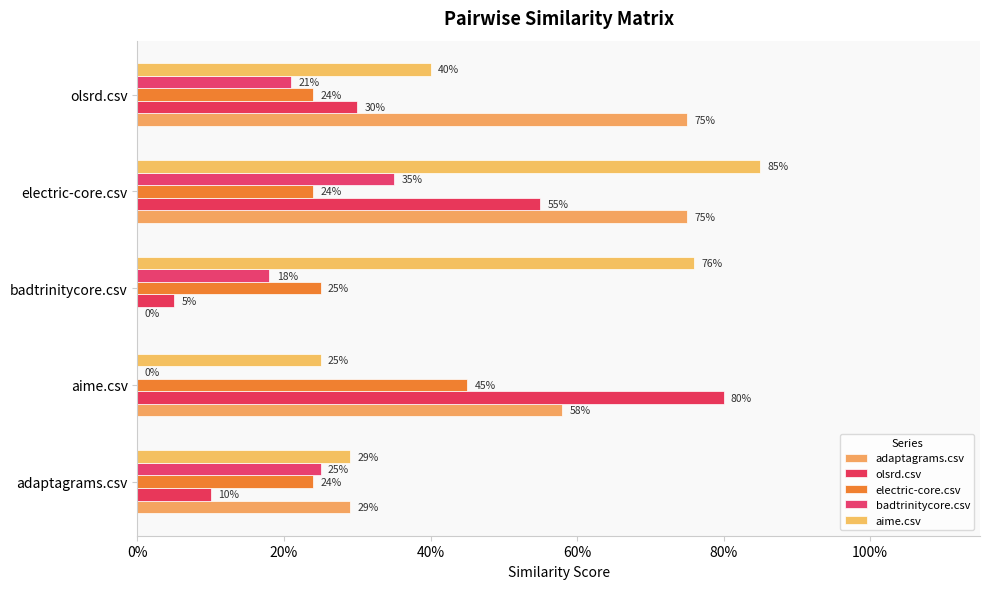

Reading left to right, what are all the values shown in this chart?

adaptagrams.csv: 0.3	0.6	0.0	0.8	0.8
olsrd.csv: 0.1	0.8	0.1	0.6	0.3
electric-core.csv: 0.2	0.5	0.2	0.2	0.2
badtrinitycore.csv: 0.2	0.0	0.2	0.3	0.2
aime.csv: 0.3	0.2	0.8	0.8	0.4